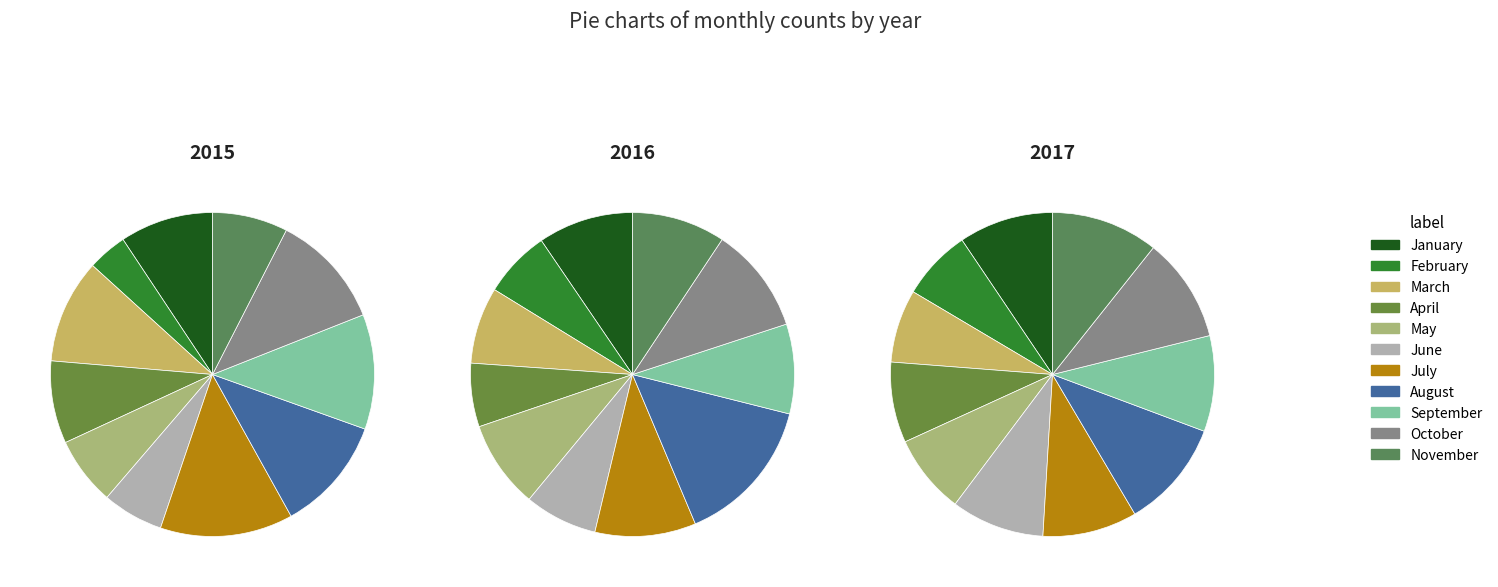

Between January and April, which series saw the biggest shift?

2016